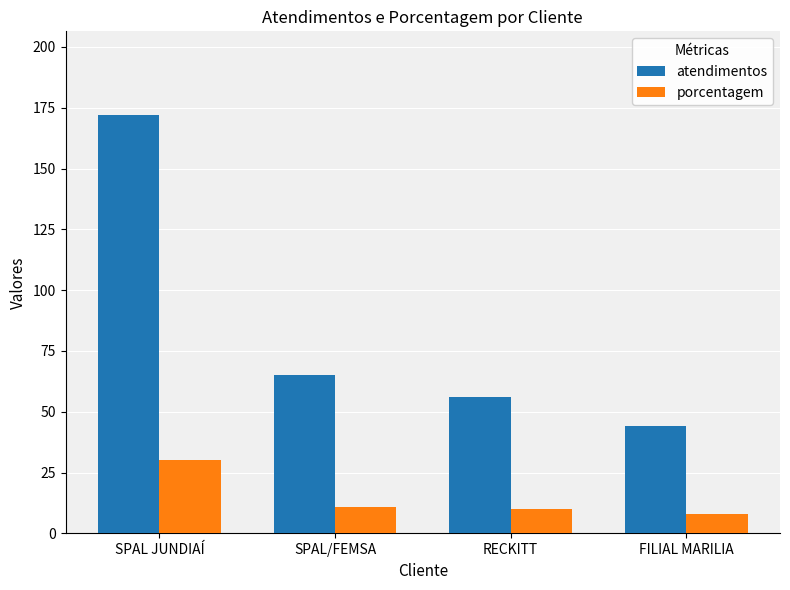

Rank the series at FILIAL MARILIA from highest to lowest value.

atendimentos, porcentagem